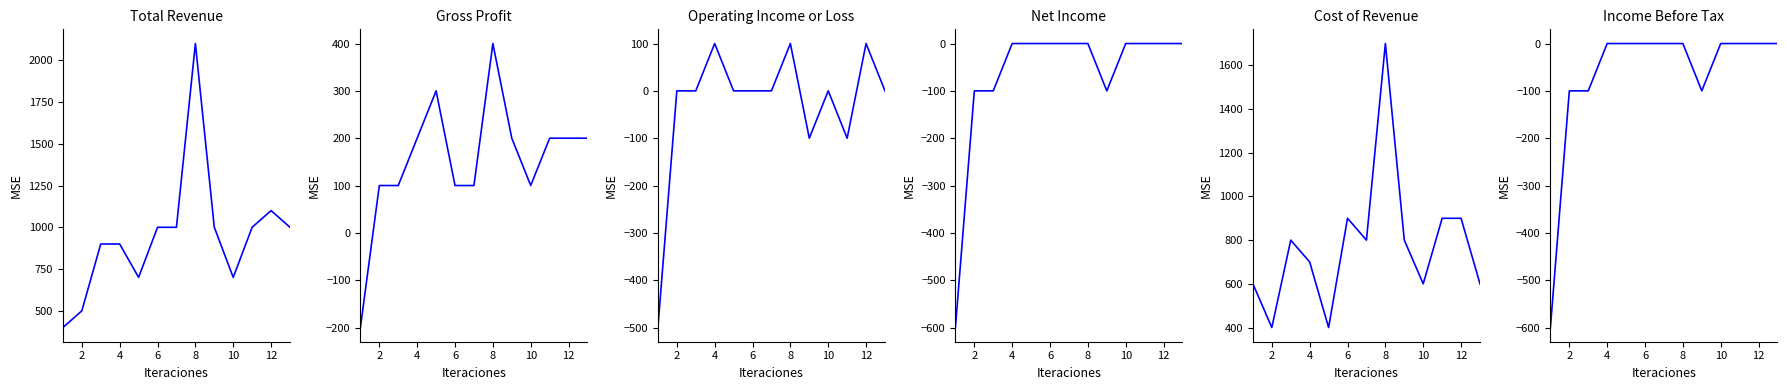

True or false: Gross Profit has a value of 25 at 12.

False